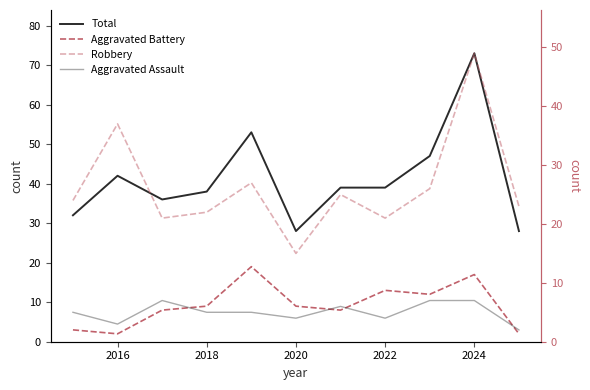

How many interior local peaks does the Robbery series have?

4